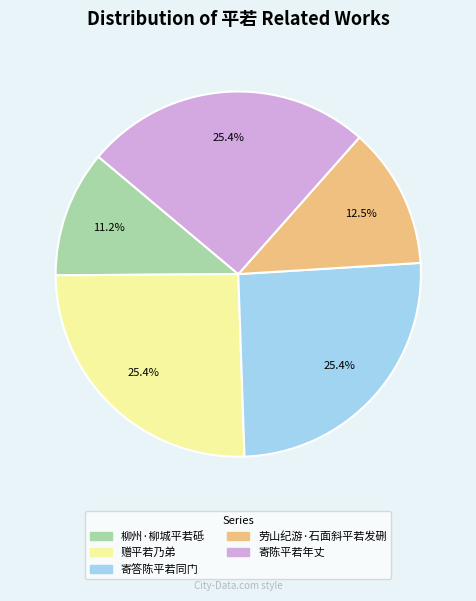

How many slices are in this pie chart?

5